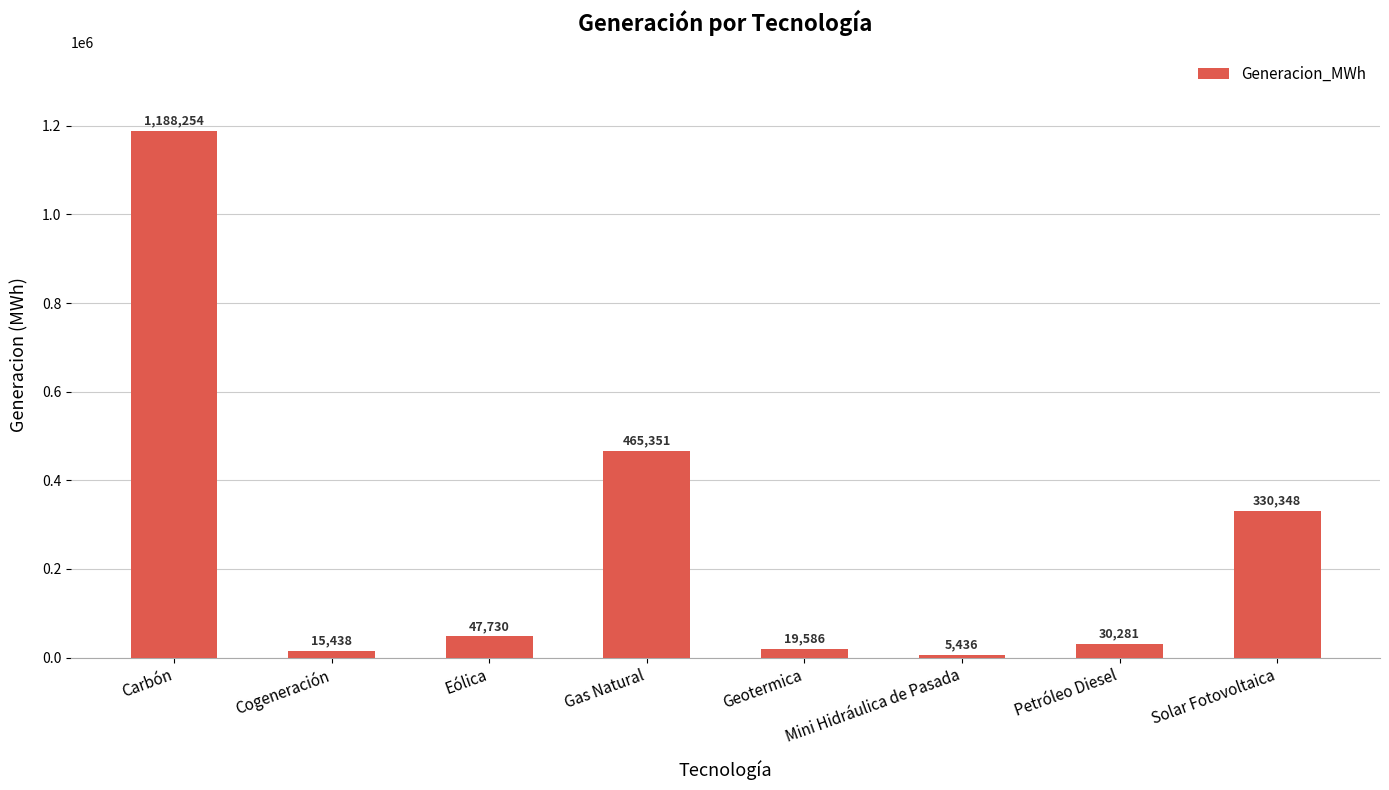

At which category does the chart reach its minimum across all series?

Mini Hidráulica de Pasada